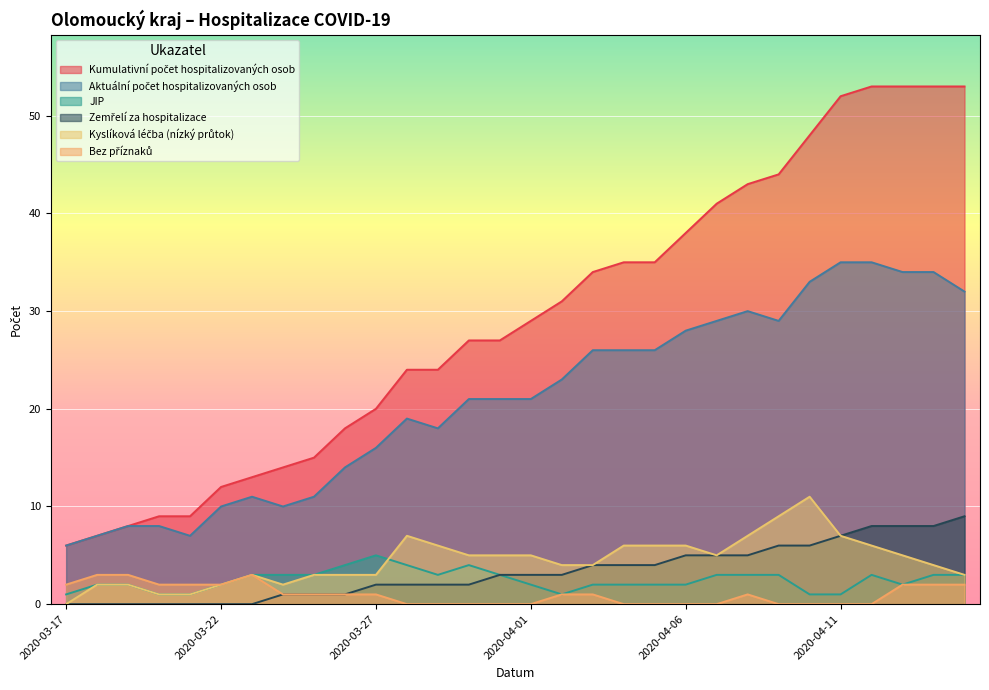

How many lines are shown in the chart?

6